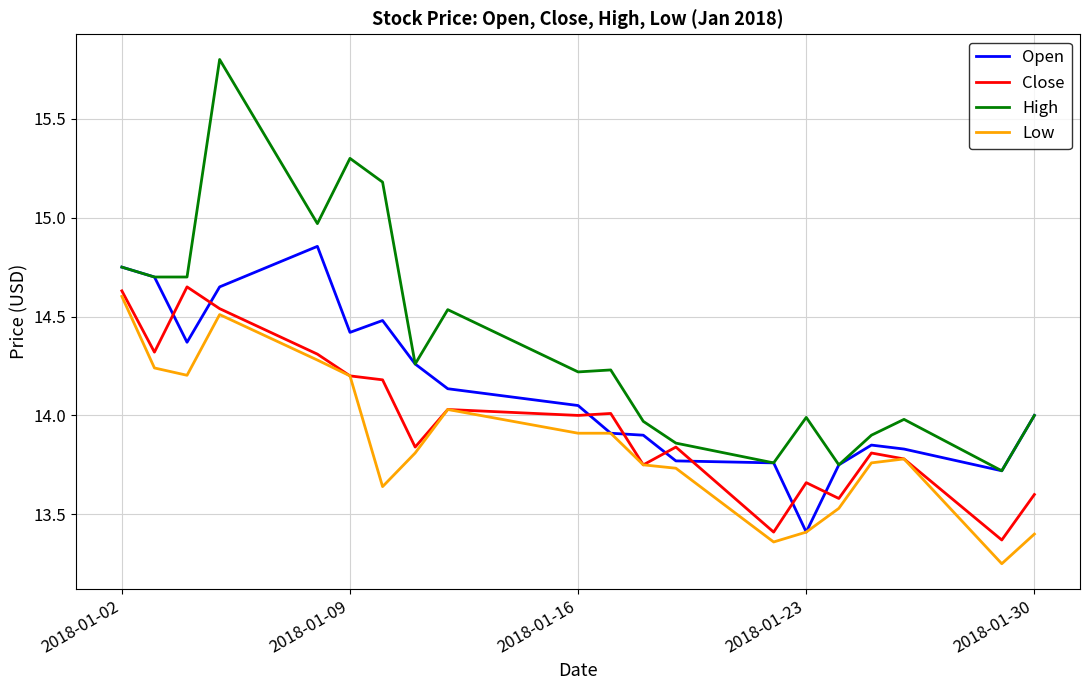

Which series has the largest total across all categories?

High